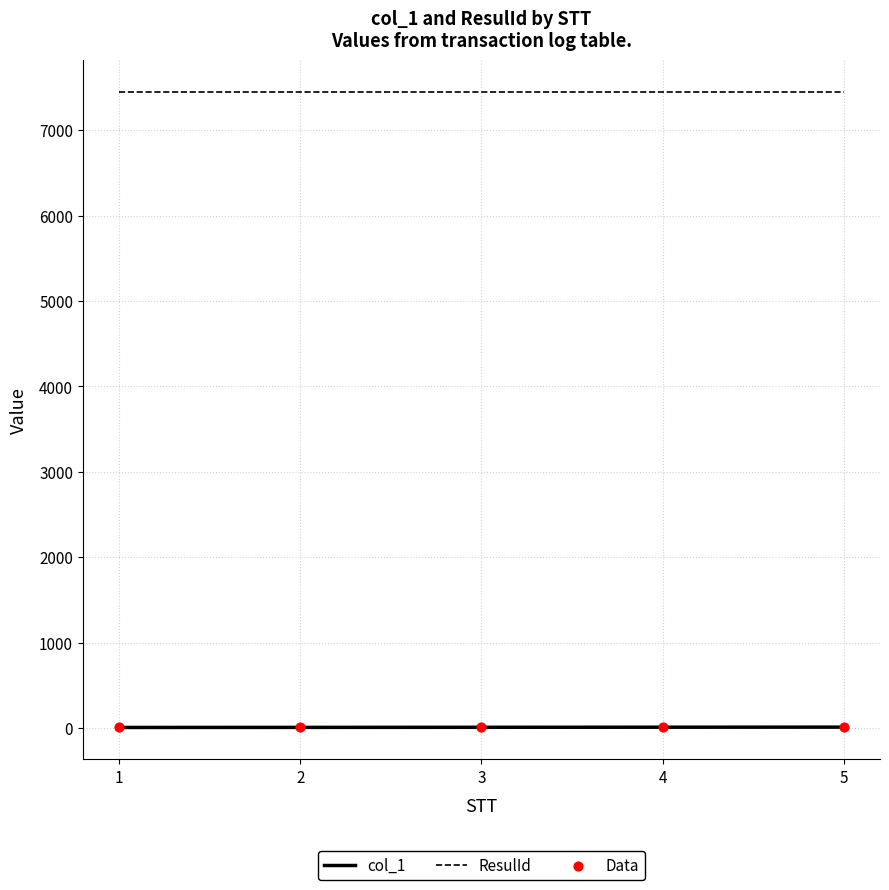

Is the value of ResulId at 3 greater than the value of col_1 at 3?

Yes